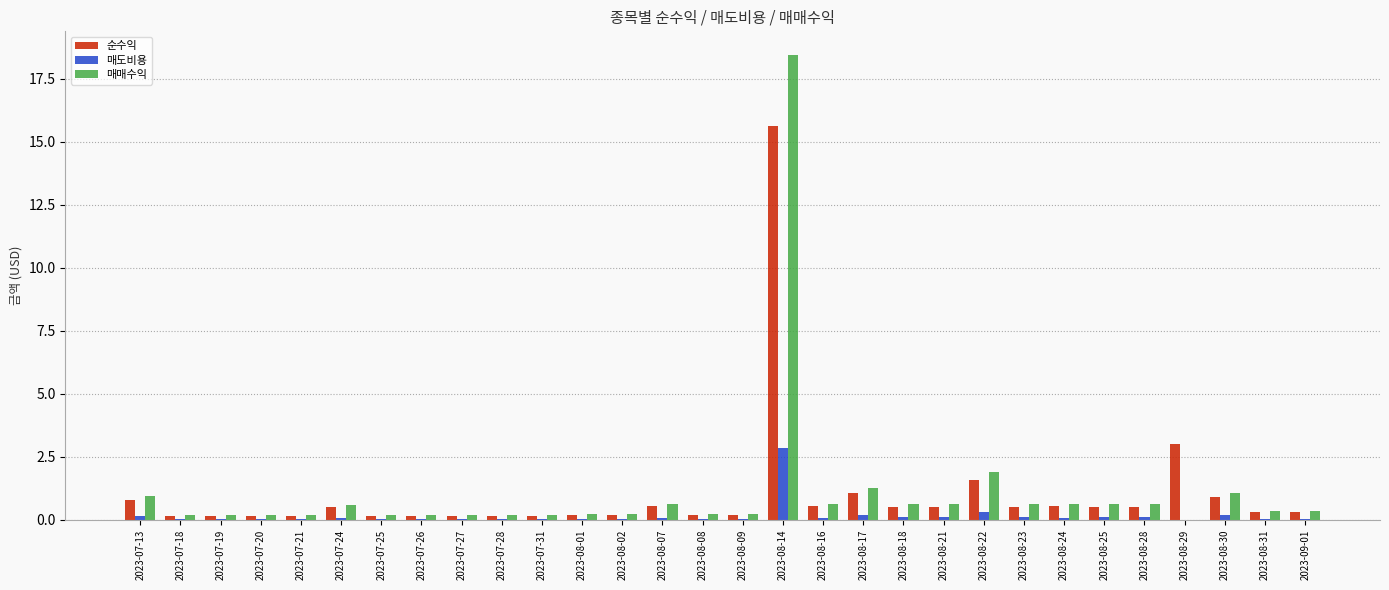

Where is 순수익 nearest to the value 7?

2023-08-29